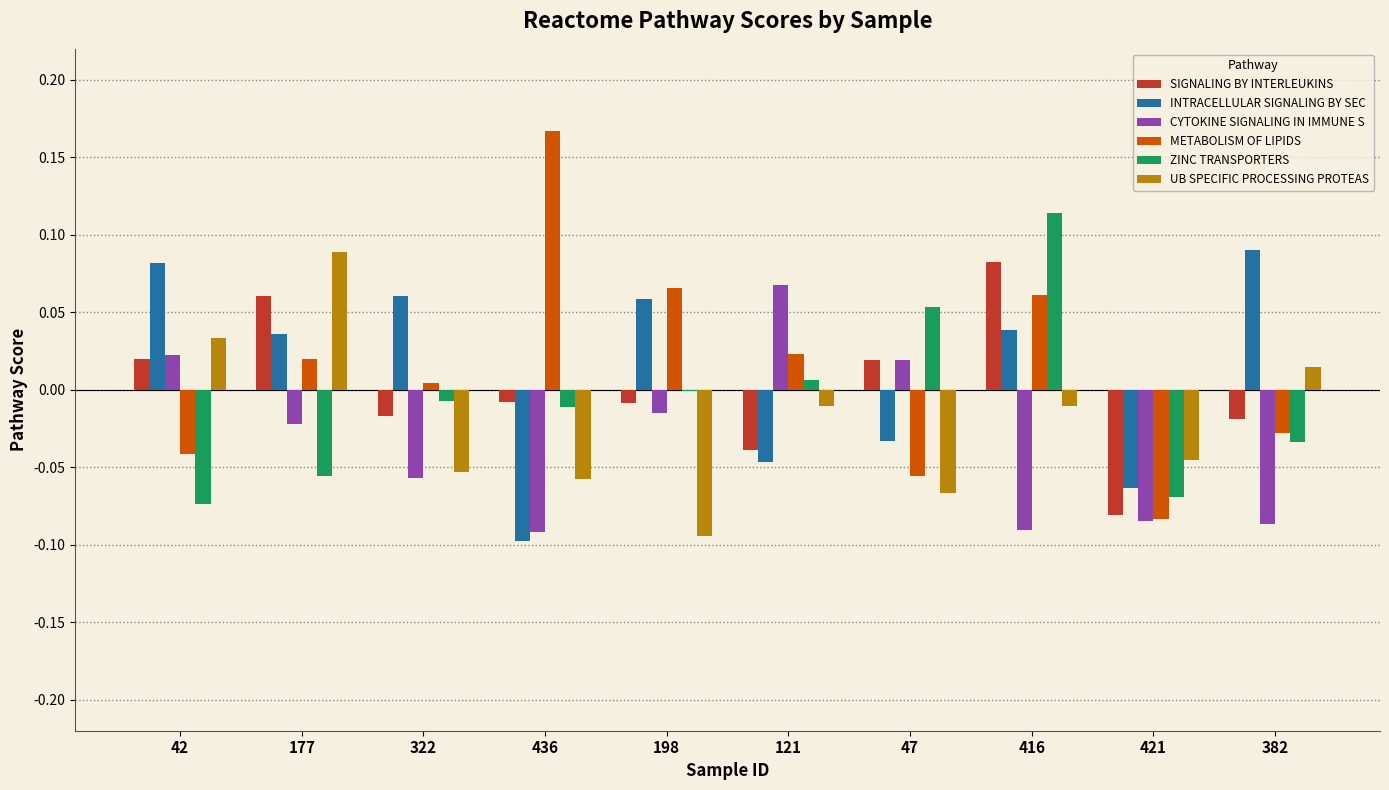

Which category has the highest value in the SIGNALING BY INTERLEUKINS series?

416